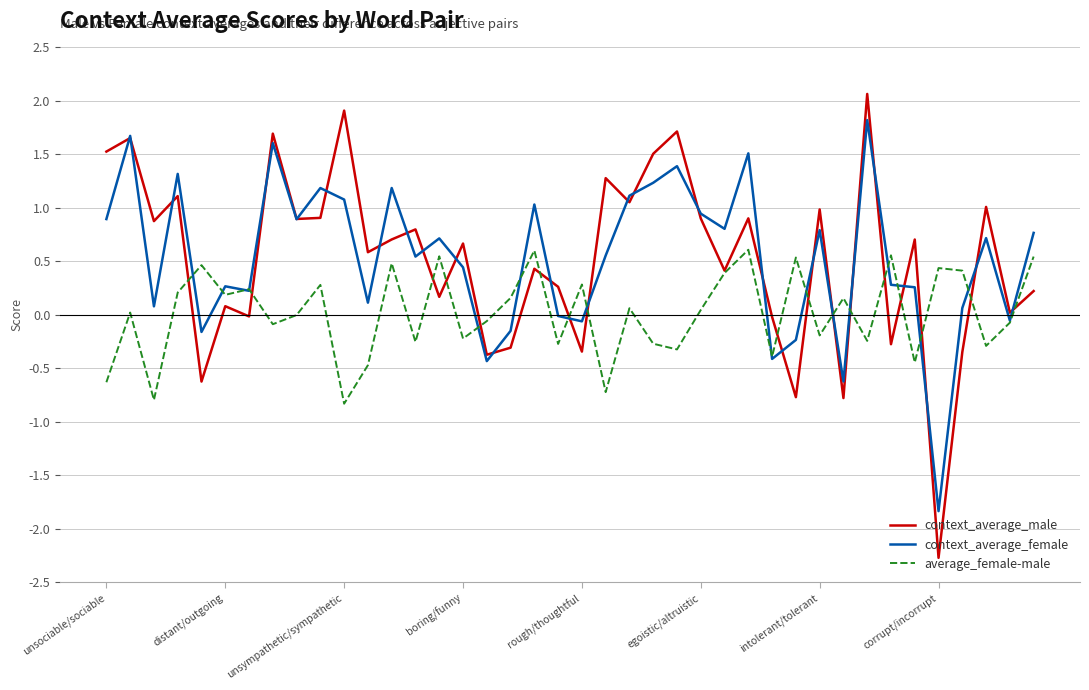

What is the greatest value displayed?

2.1